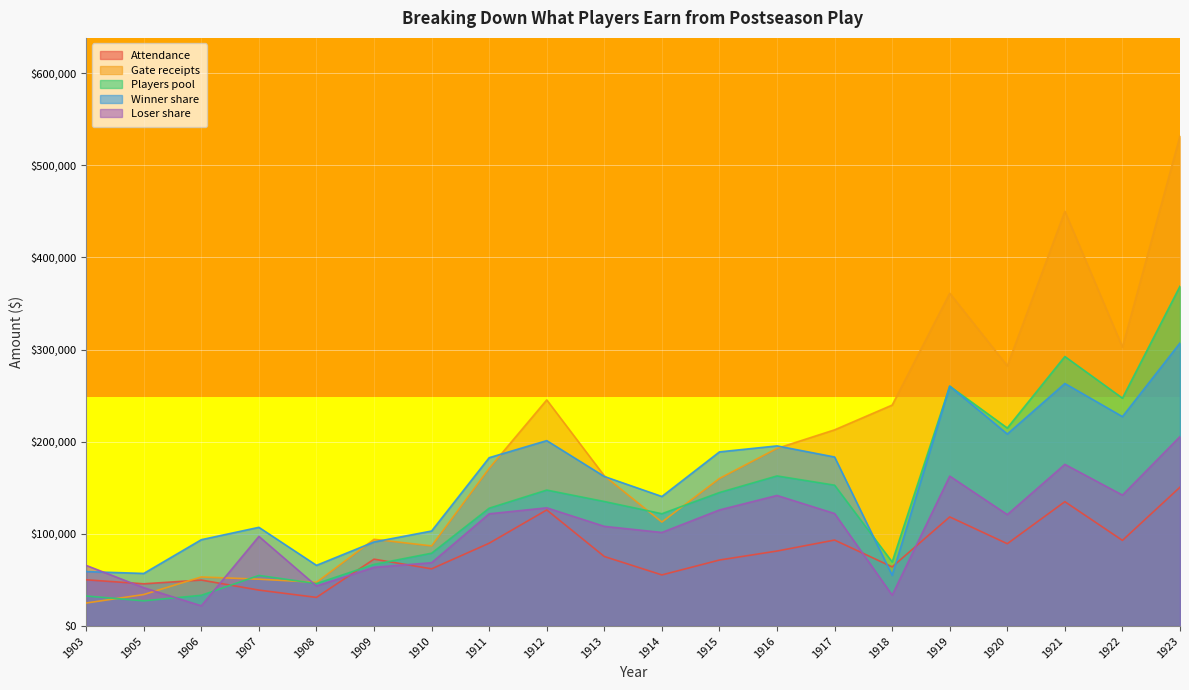

How many interior local valleys does the Loser share series have?

6